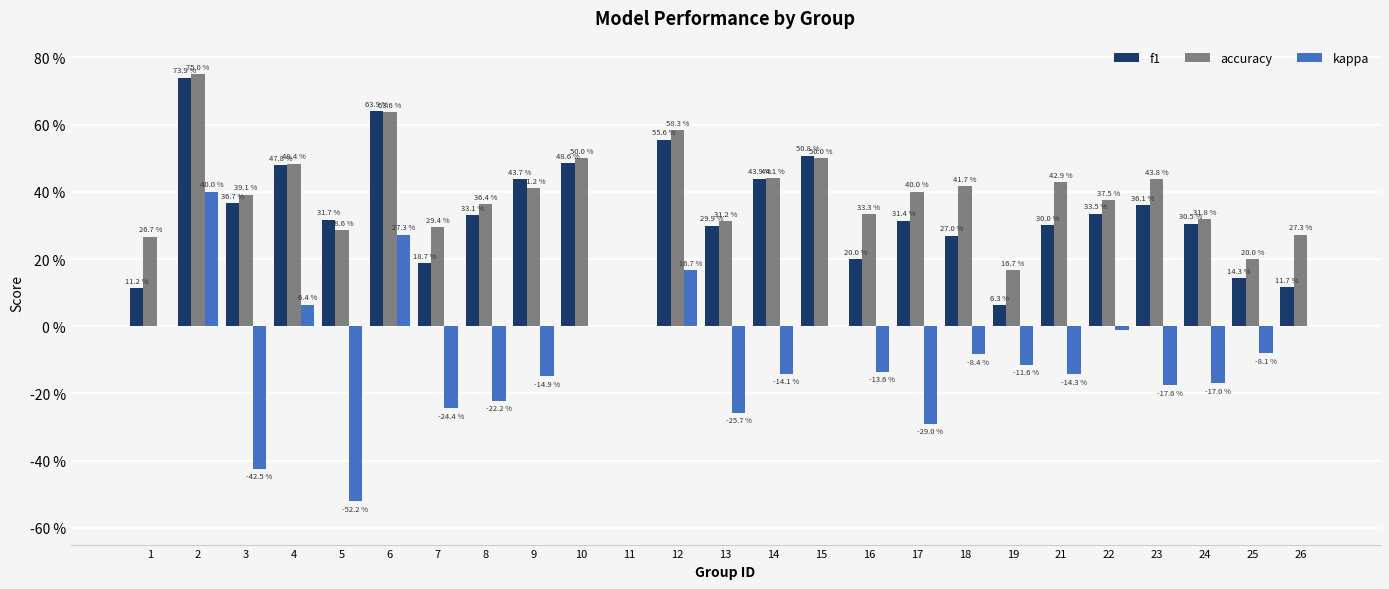

What are all the series names shown in the legend?

f1, accuracy, kappa